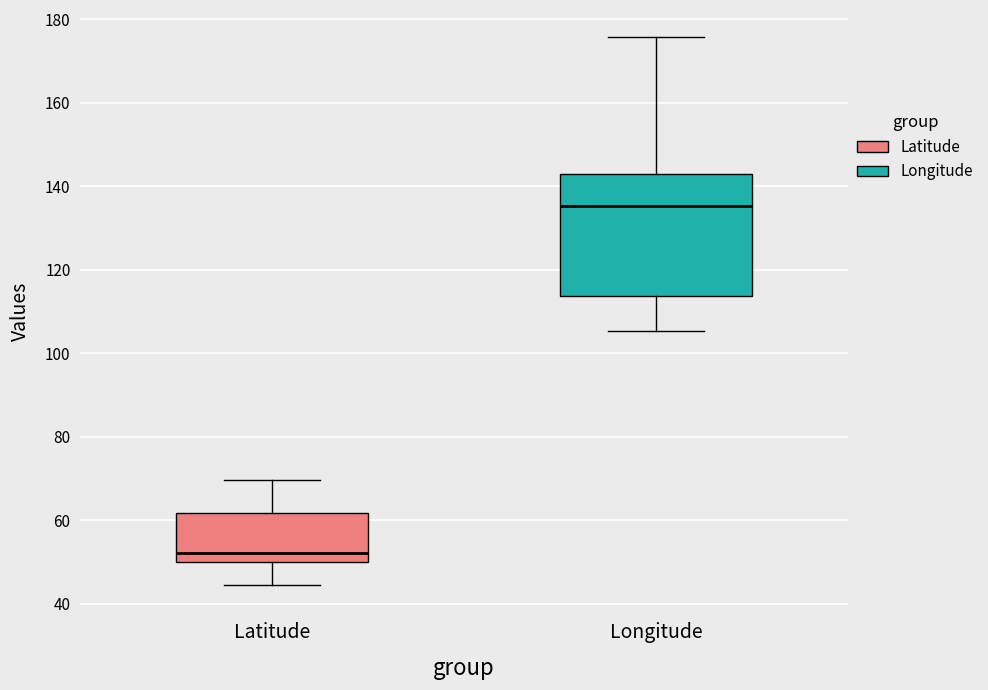

Which box's median line is the highest?

Longitude